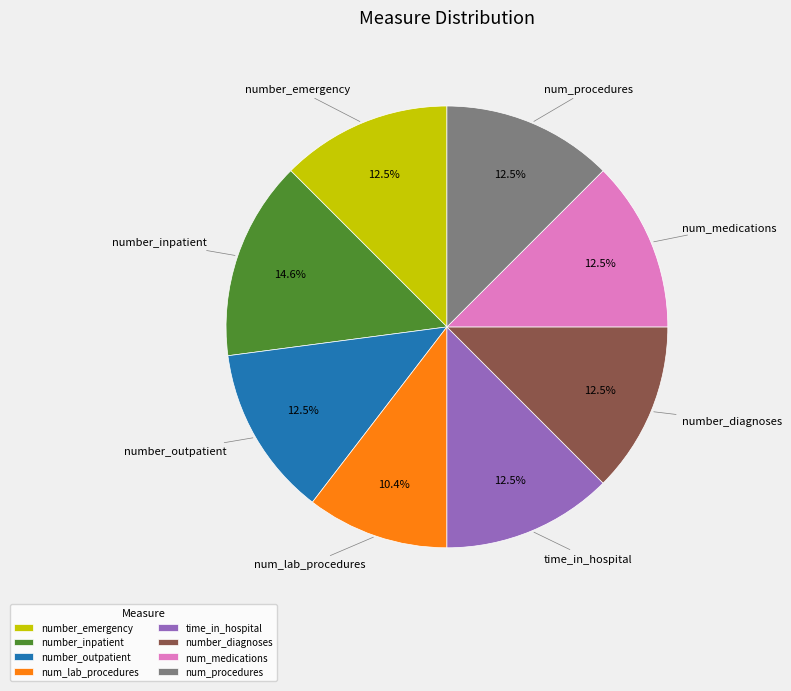

Is the sum of number_diagnoses and number_outpatient greater than half?

No